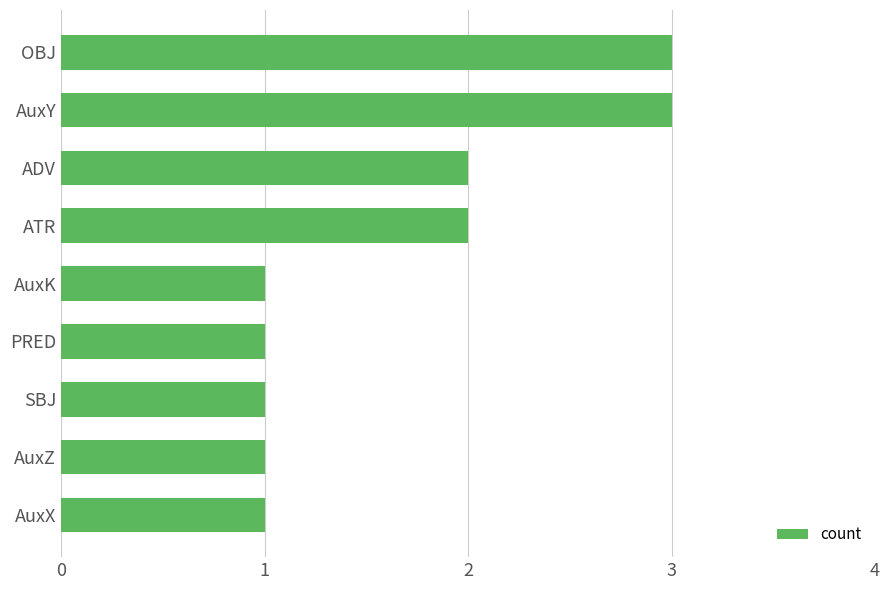

True or false: the data shows 1 at AuxK.

True